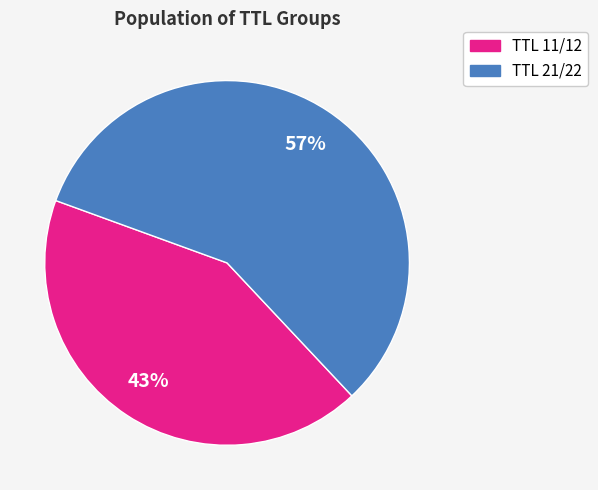

Is it true that TTL 11/12 is 31% of the pie?

False